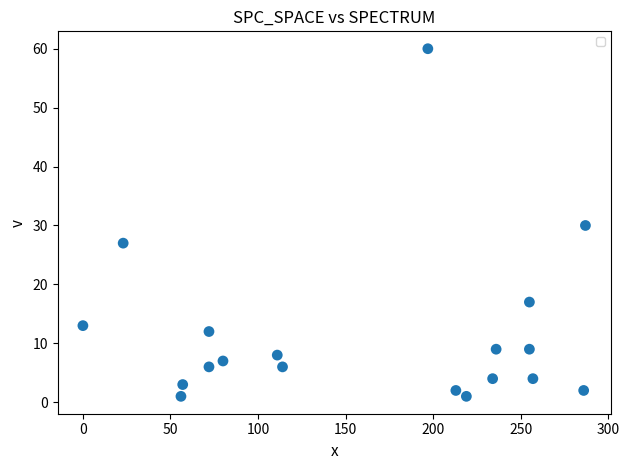

What is the range of Y values (max minus min)?

59